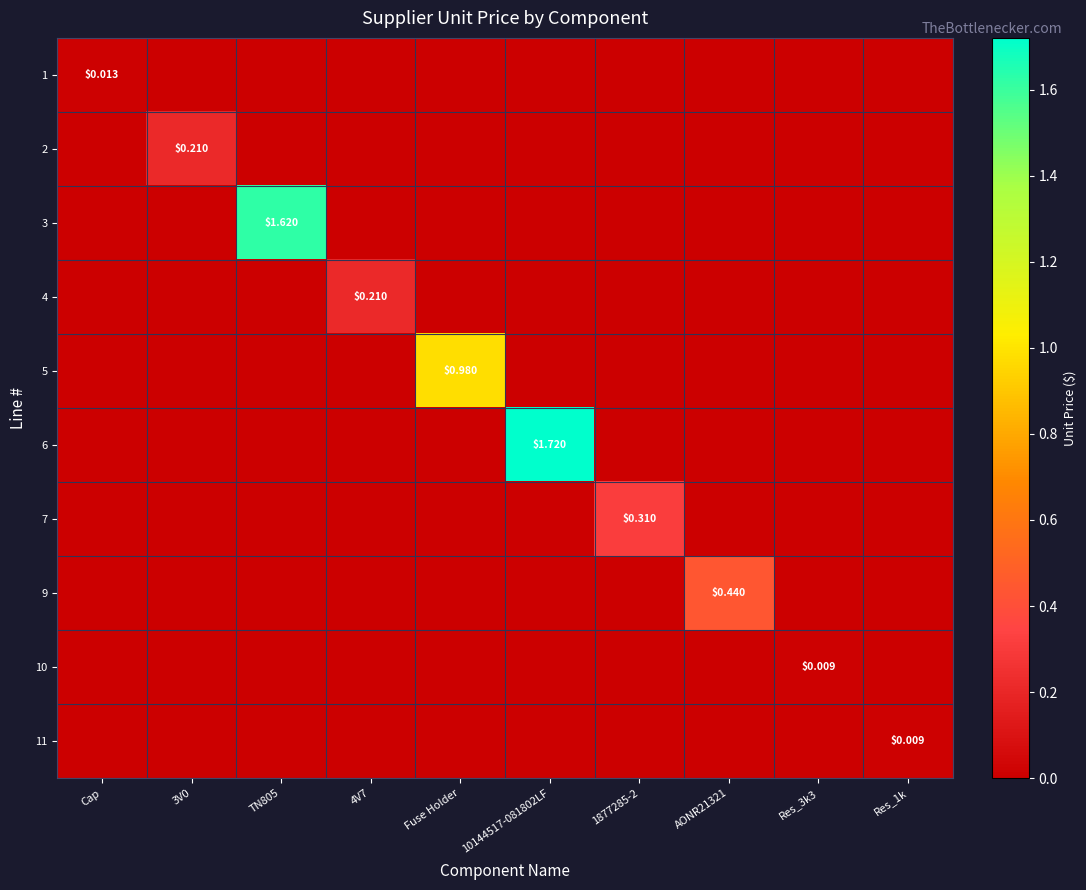

What is the spread (max minus min) of values at 4V7?

0.2